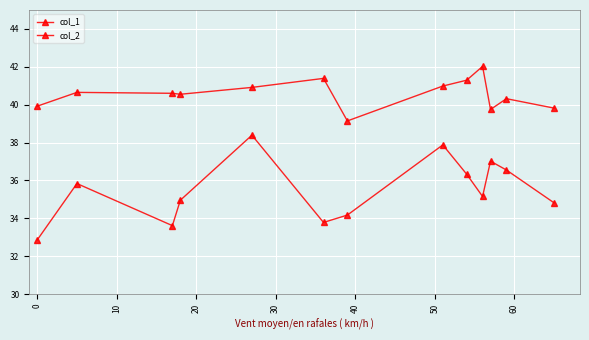

How many values in the col_1 series are below 40?

4